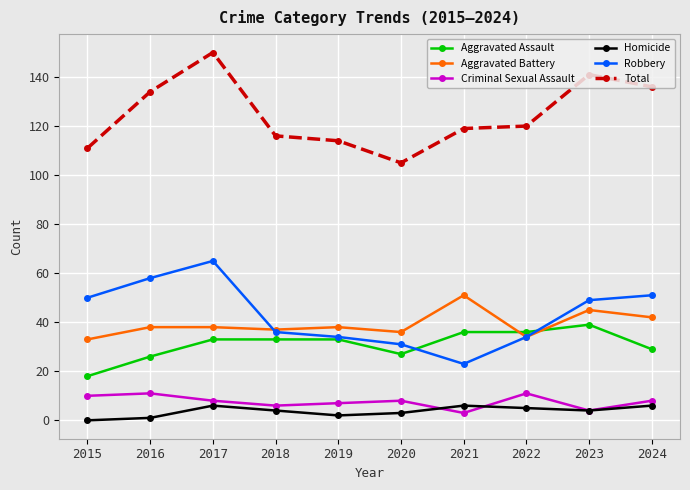

Is the value of Aggravated Battery at 2017 greater than the value of Criminal Sexual Assault at 2019?

Yes